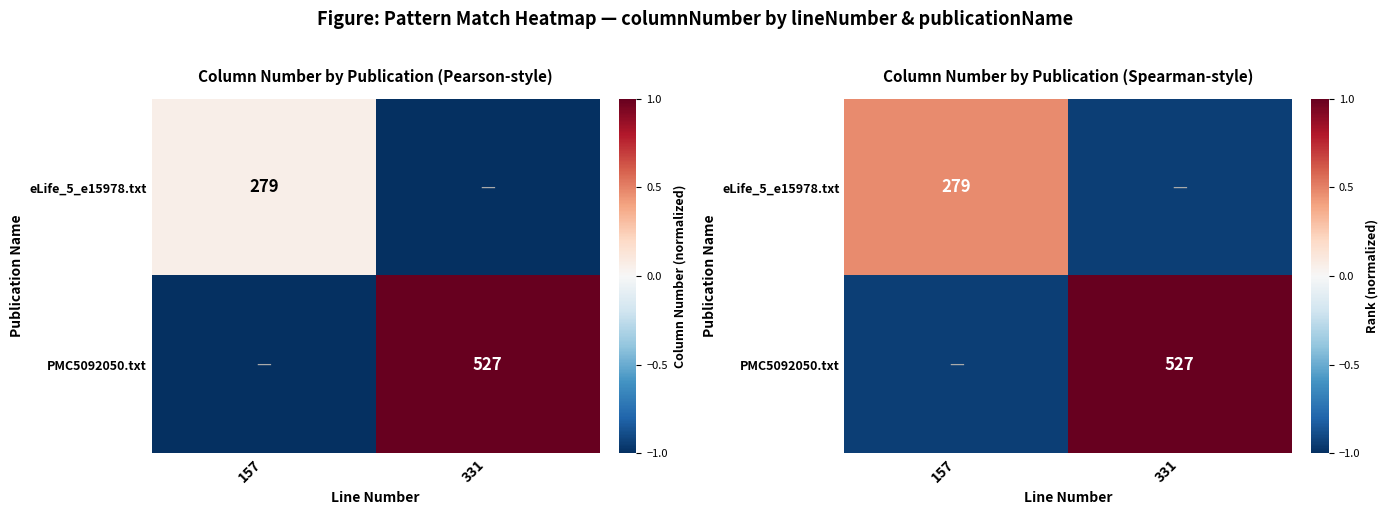

Rank the categories by eLife_5_e15978.txt value from highest to lowest.

157, 331